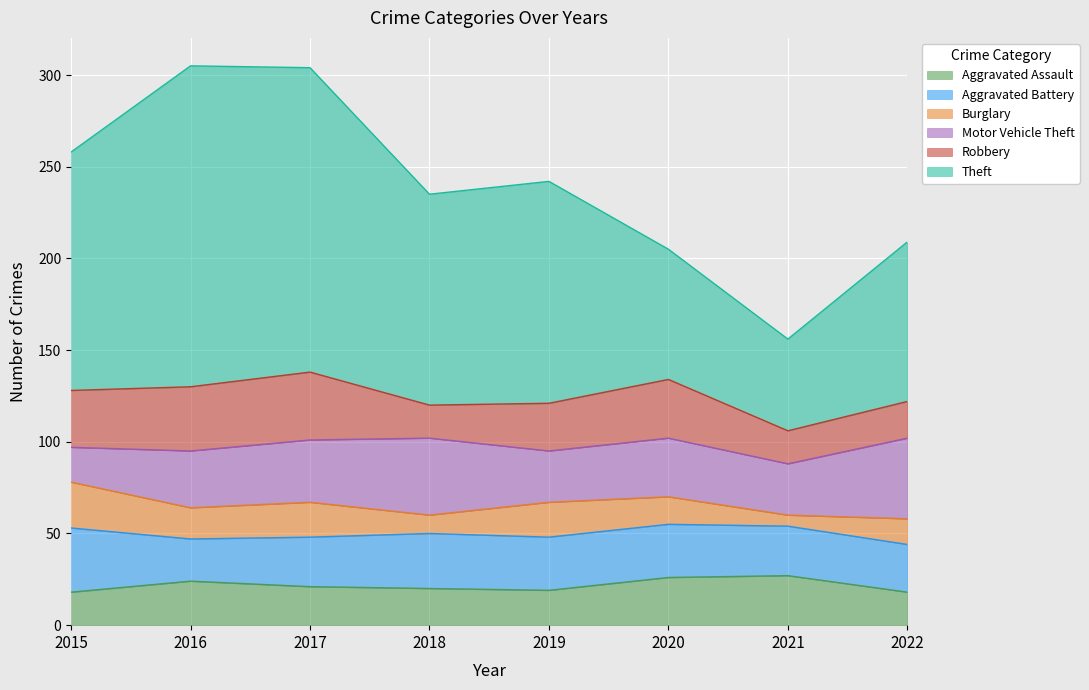

At which category does Theft reach its first local peak?

2016